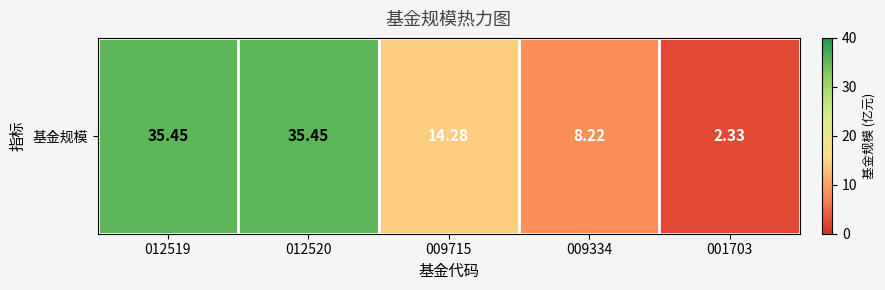

How many values exceed 14?

3